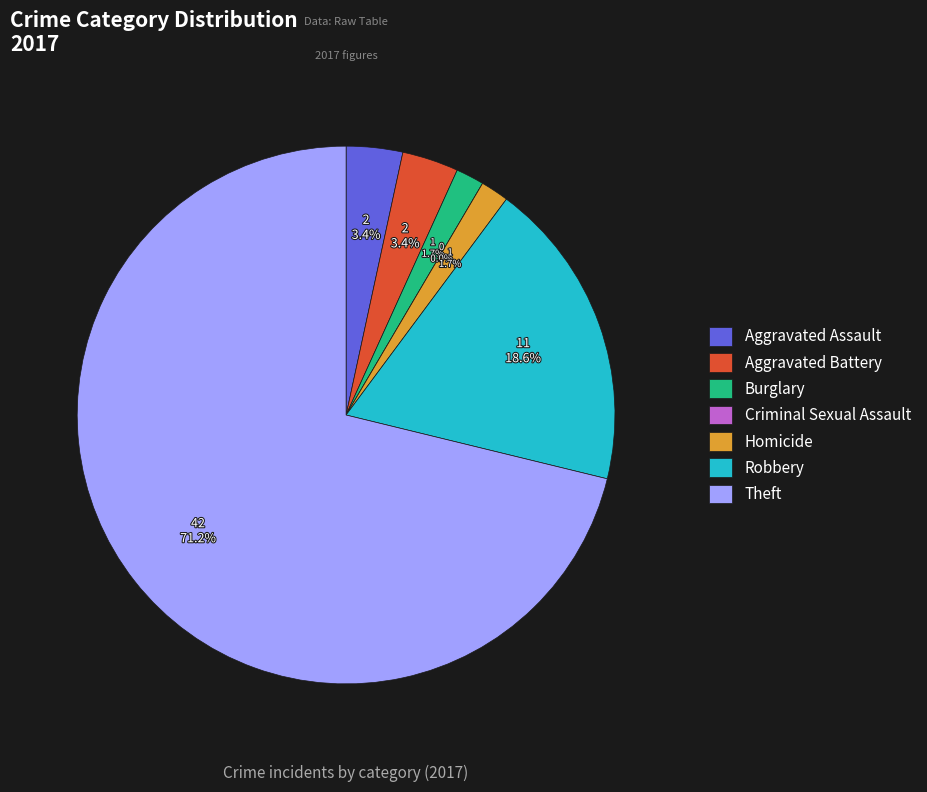

To the nearest percent, what portion does Burglary represent?

2%